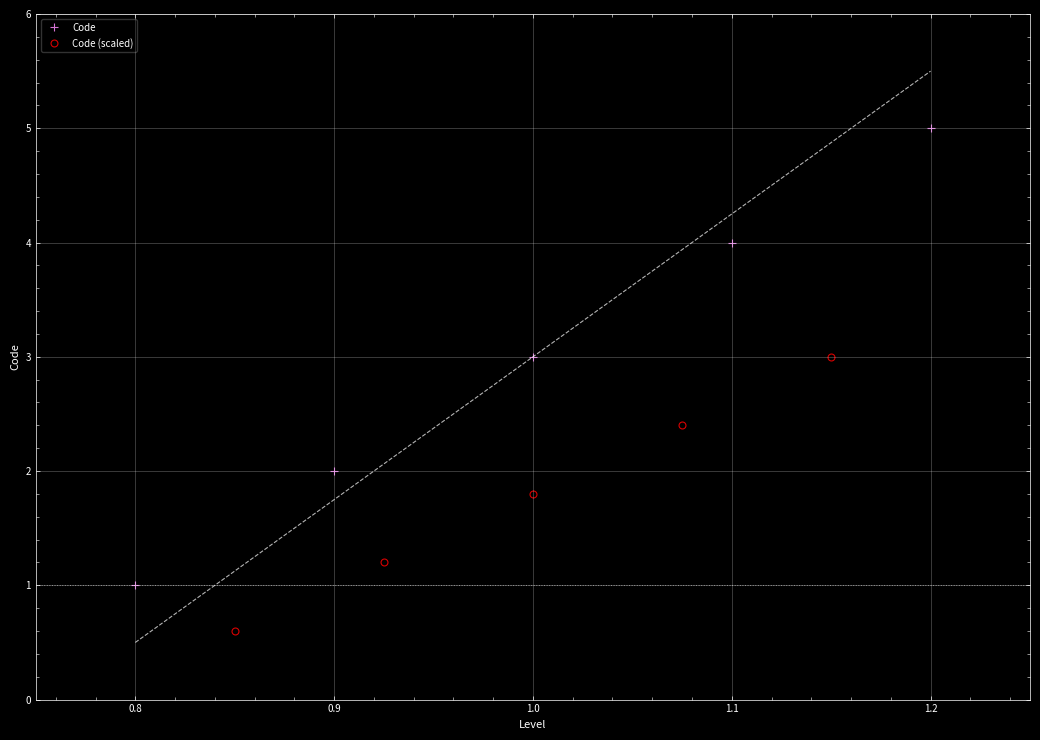

Reading left to right, what are all the values shown in this chart?

Code: 1.0	2.0	3.0	4.0	5.0
Code (scaled): 0.6	1.2	1.8	2.4	3.0